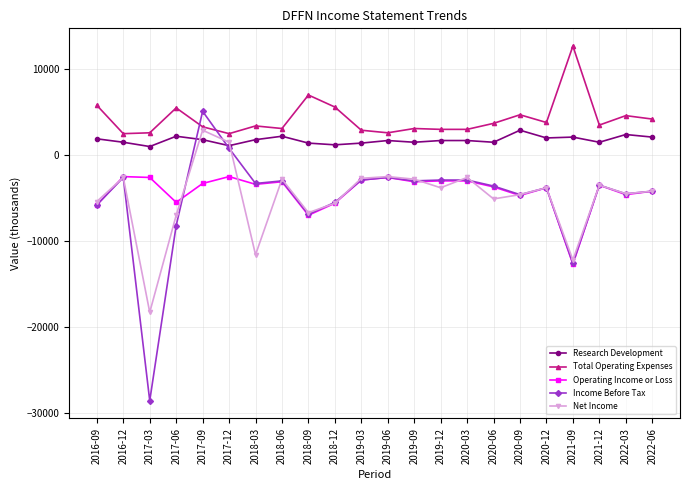

What position from the left is 2019-06?

12